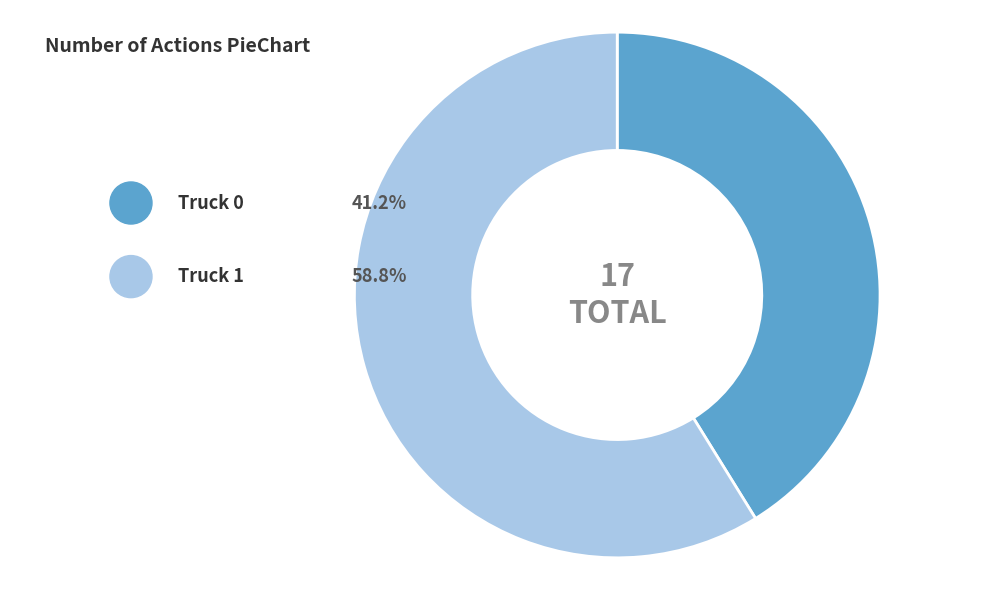

Which has a higher value, Truck 1 or Truck 0?

Truck 1